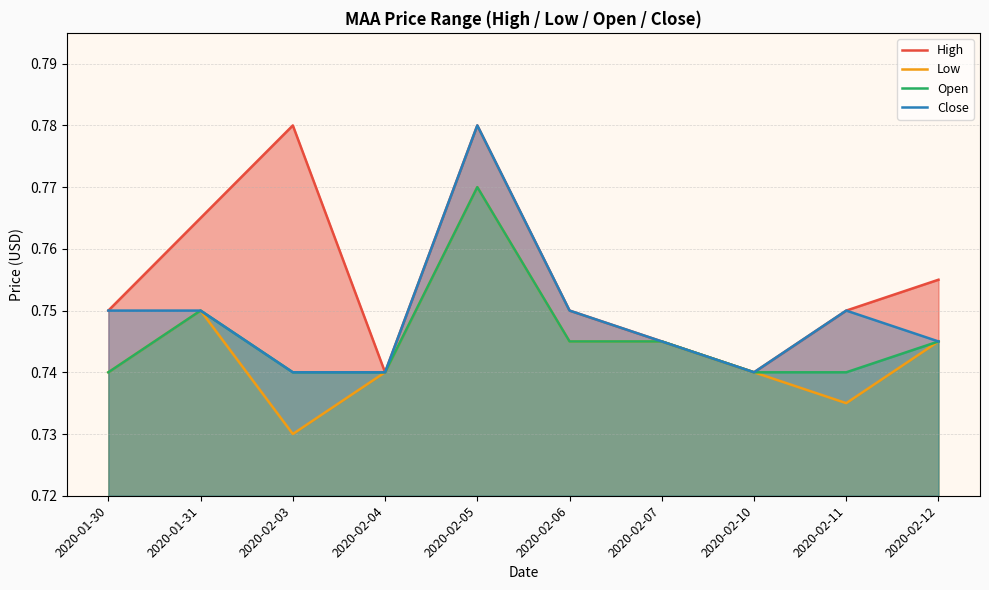

True or false: High and Low cross at least once.

False